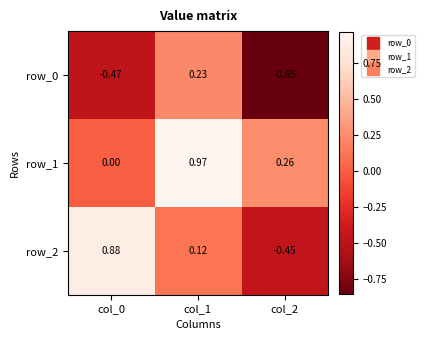

Is the value of row_2 at col_0 greater than the value of row_1 at col_0?

Yes